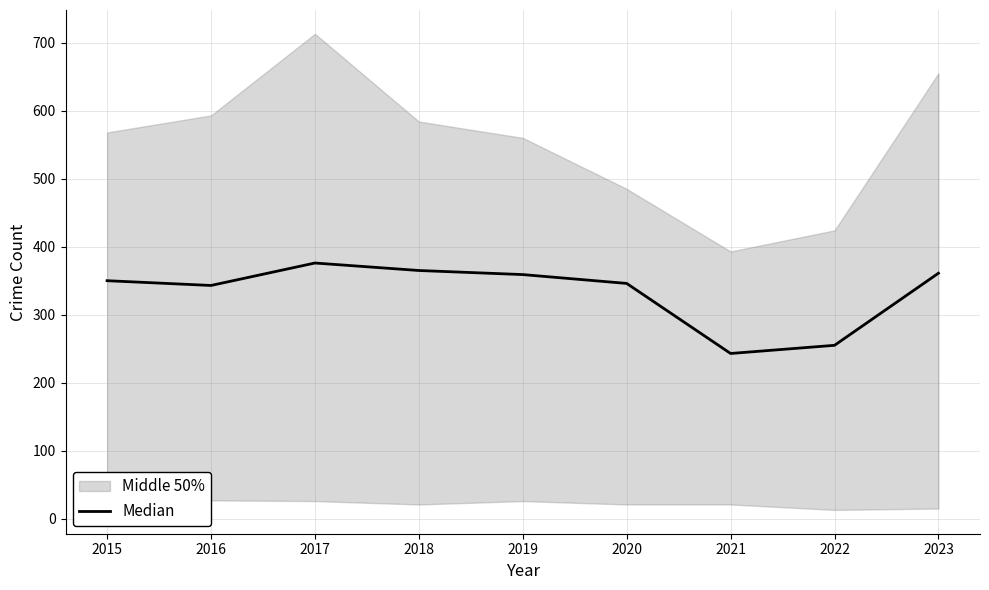

What is the average value?

333